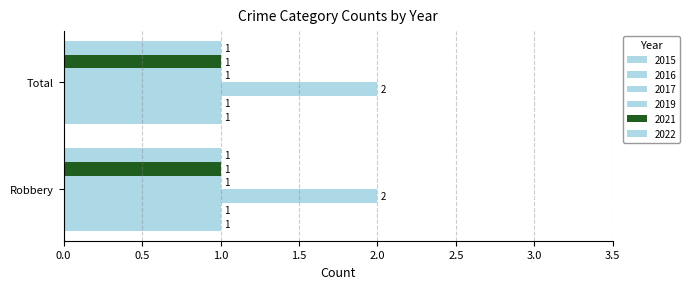

How many distinct data groups are displayed?

6